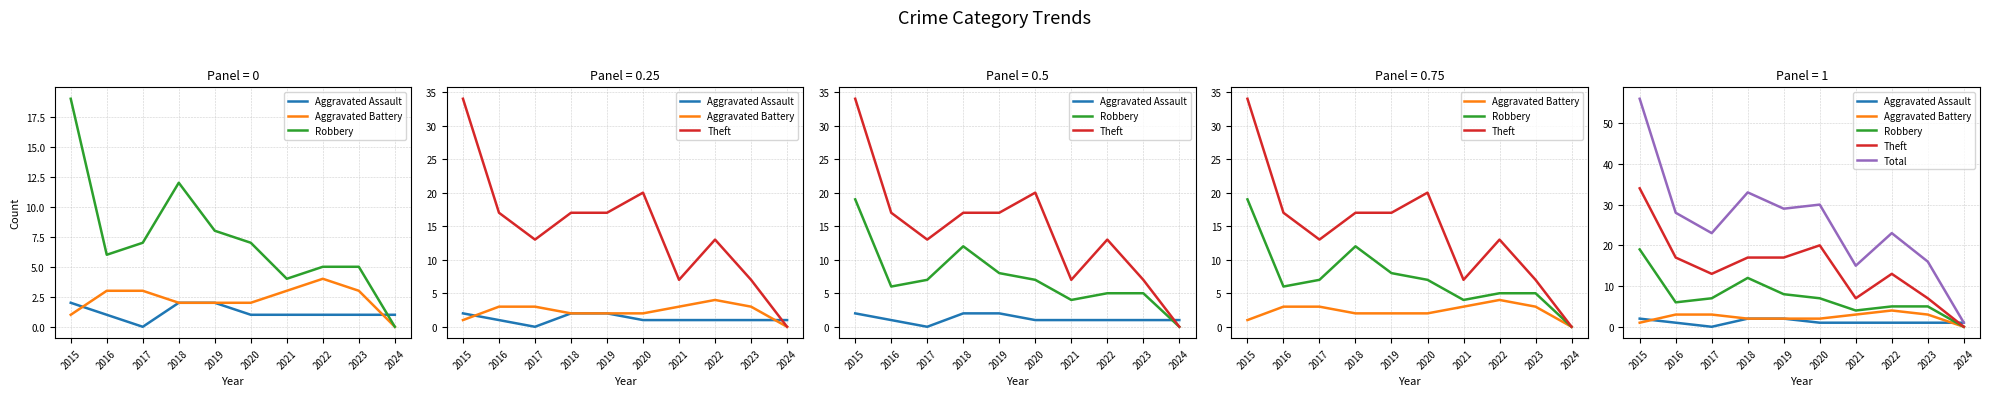

What is the average value of the Robbery series?

7